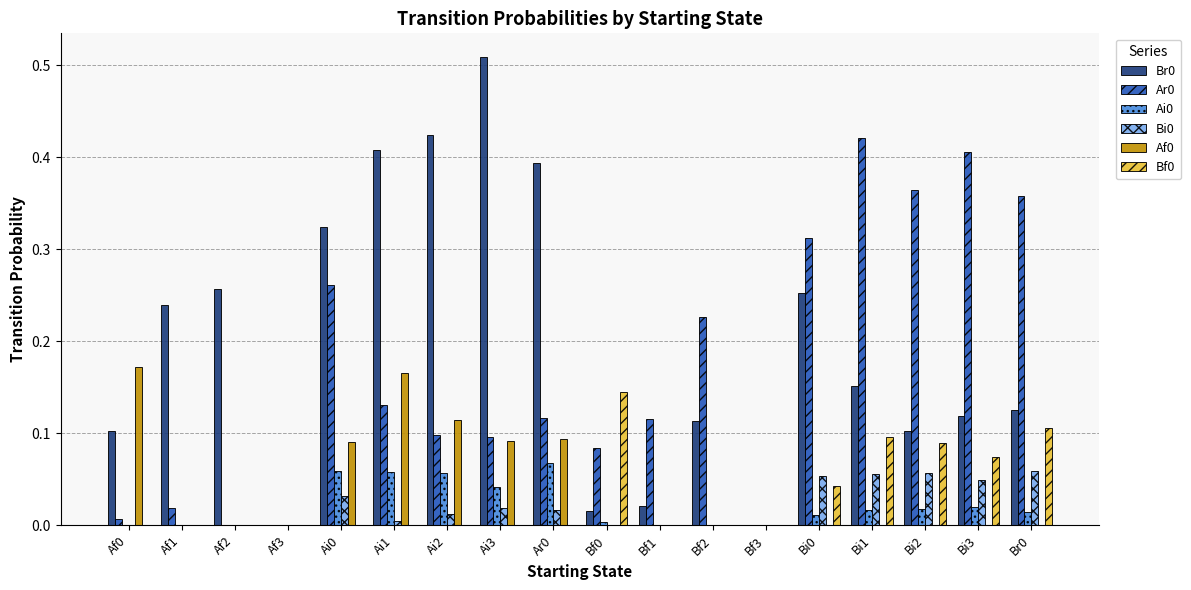

True or false: Af0 has a value of 0.1 at Ai2.

True